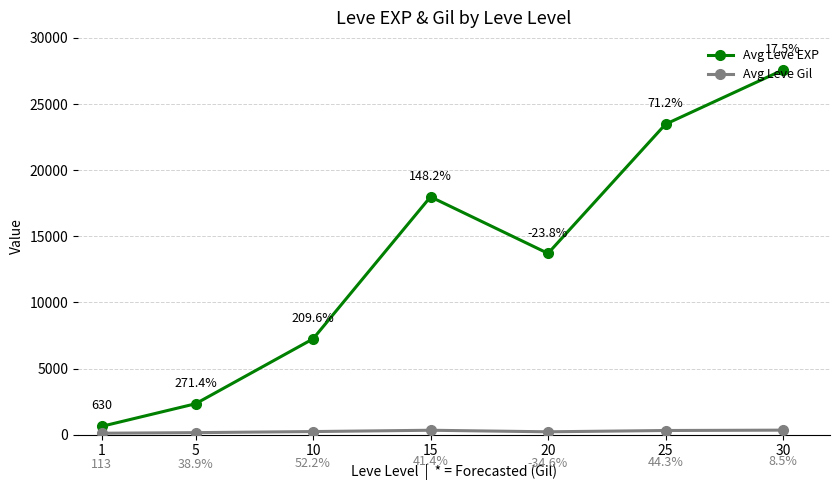

List the series in order of their peak value, highest first.

Avg Leve EXP, Avg Leve Gil